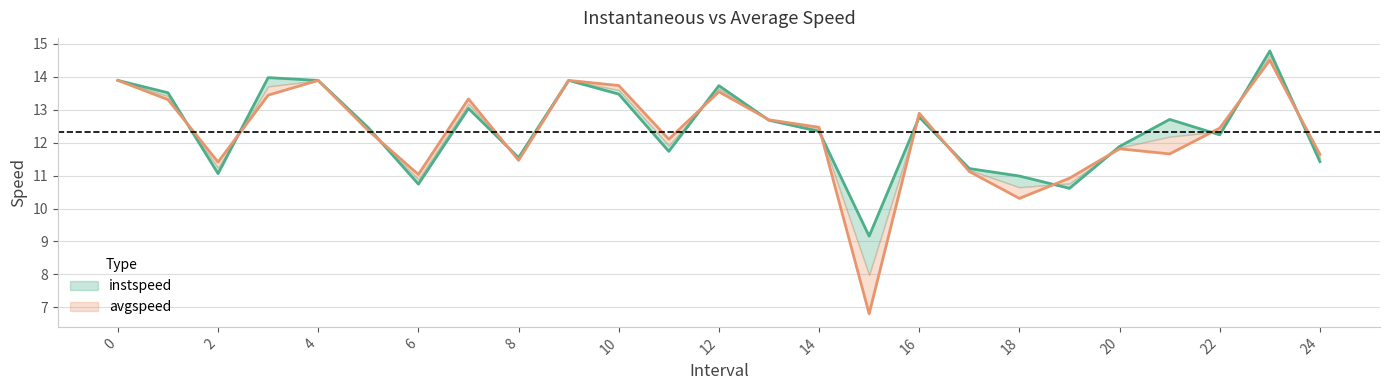

What is the greatest value displayed?

14.8